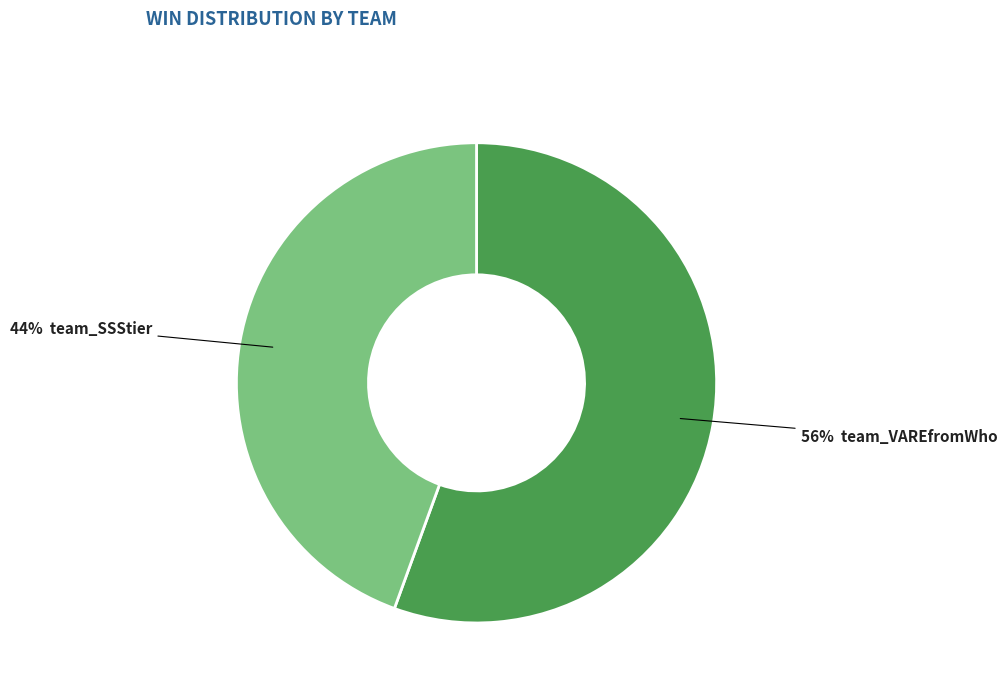

Is there any slice that represents more than half of the pie?

Yes